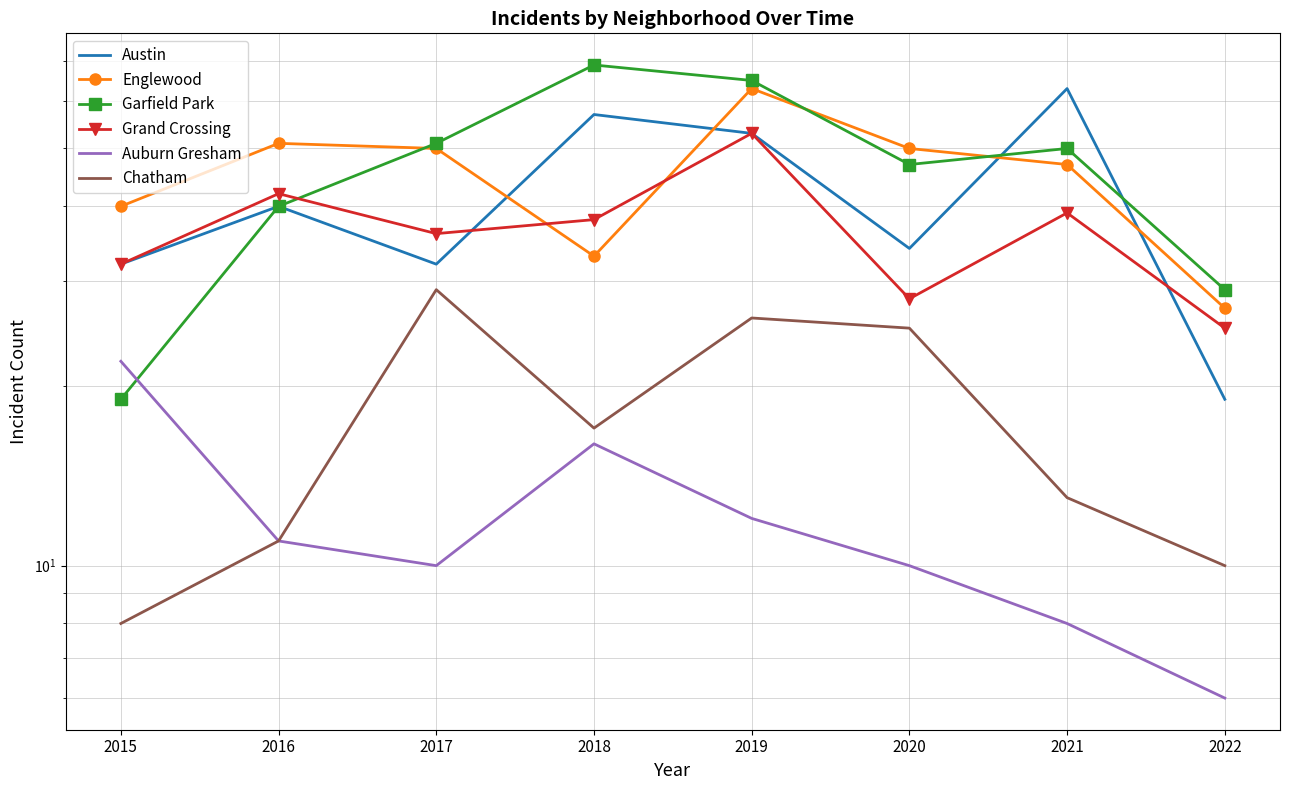

Reading right to left, transcribe all the data shown in this chart.

Austin: 2022=19	2021=63	2020=34	2019=53	2018=57	2017=32	2016=40	2015=32
Englewood: 2022=27	2021=47	2020=50	2019=63	2018=33	2017=50	2016=51	2015=40
Garfield Park: 2022=29	2021=50	2020=47	2019=65	2018=69	2017=51	2016=40	2015=19
Grand Crossing: 2022=25	2021=39	2020=28	2019=53	2018=38	2017=36	2016=42	2015=32
Auburn Gresham: 2022=6	2021=8	2020=10	2019=12	2018=16	2017=10	2016=11	2015=22
Chatham: 2022=10	2021=13	2020=25	2019=26	2018=17	2017=29	2016=11	2015=8